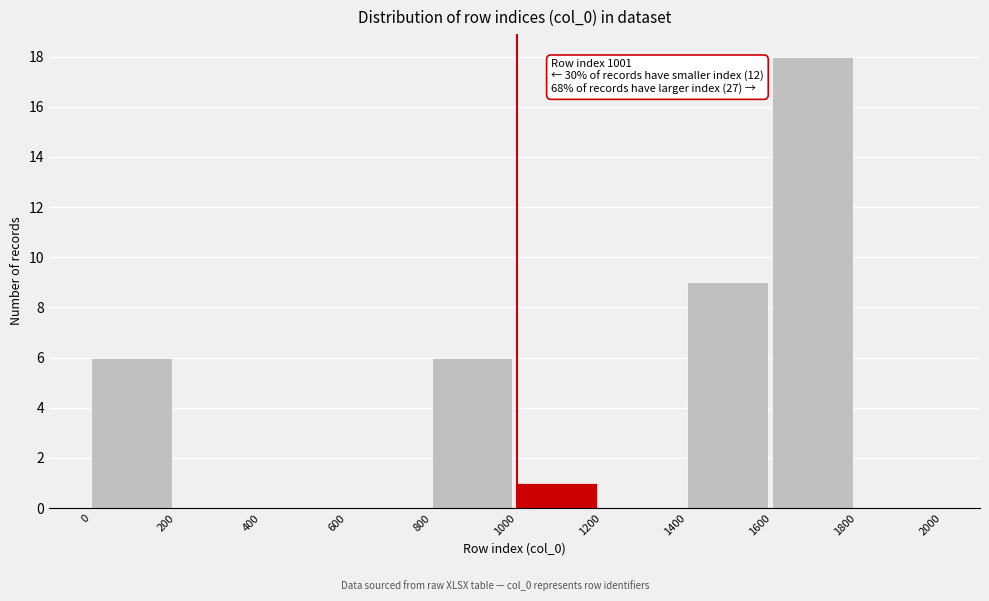

Which range on the x-axis has the tallest bar?

1600 to 1800